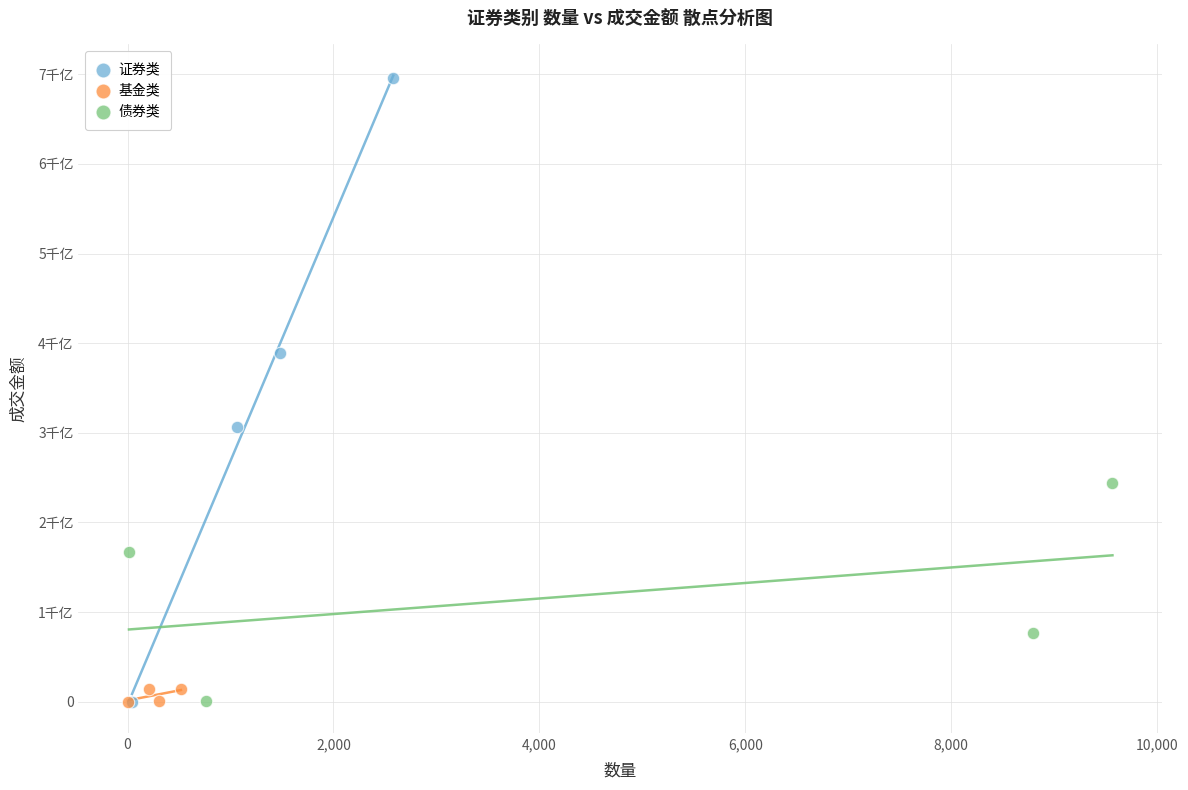

What are all the series names shown in the legend?

证券类, 基金类, 债券类